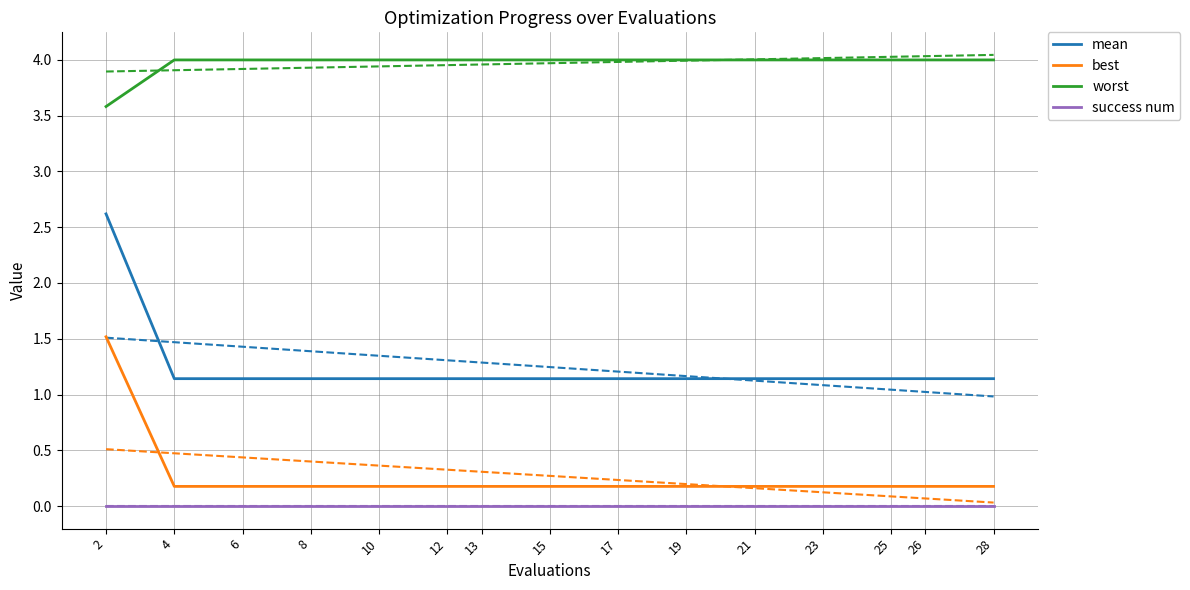

At 4, list the series in order from largest to smallest.

worst, mean, best, success num